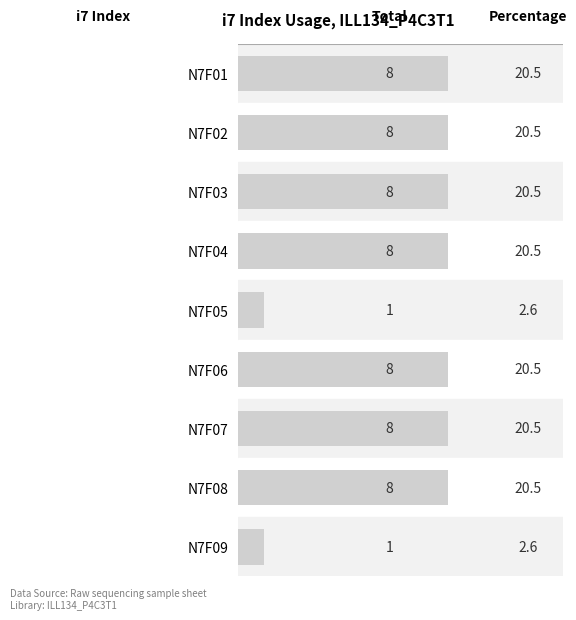

What is the greatest value displayed?

8